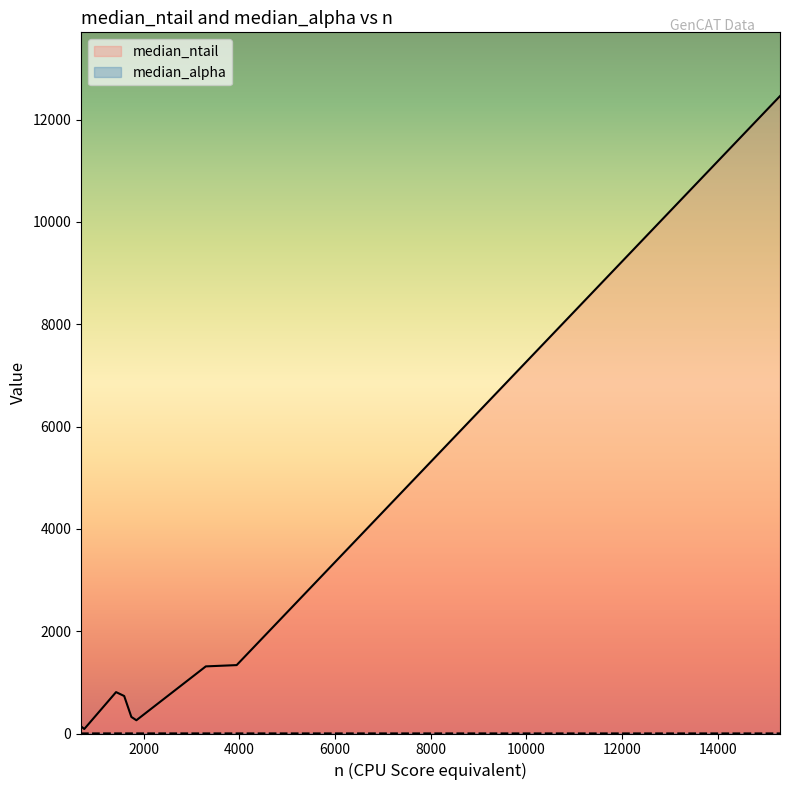

What is the sum of all values?

17462